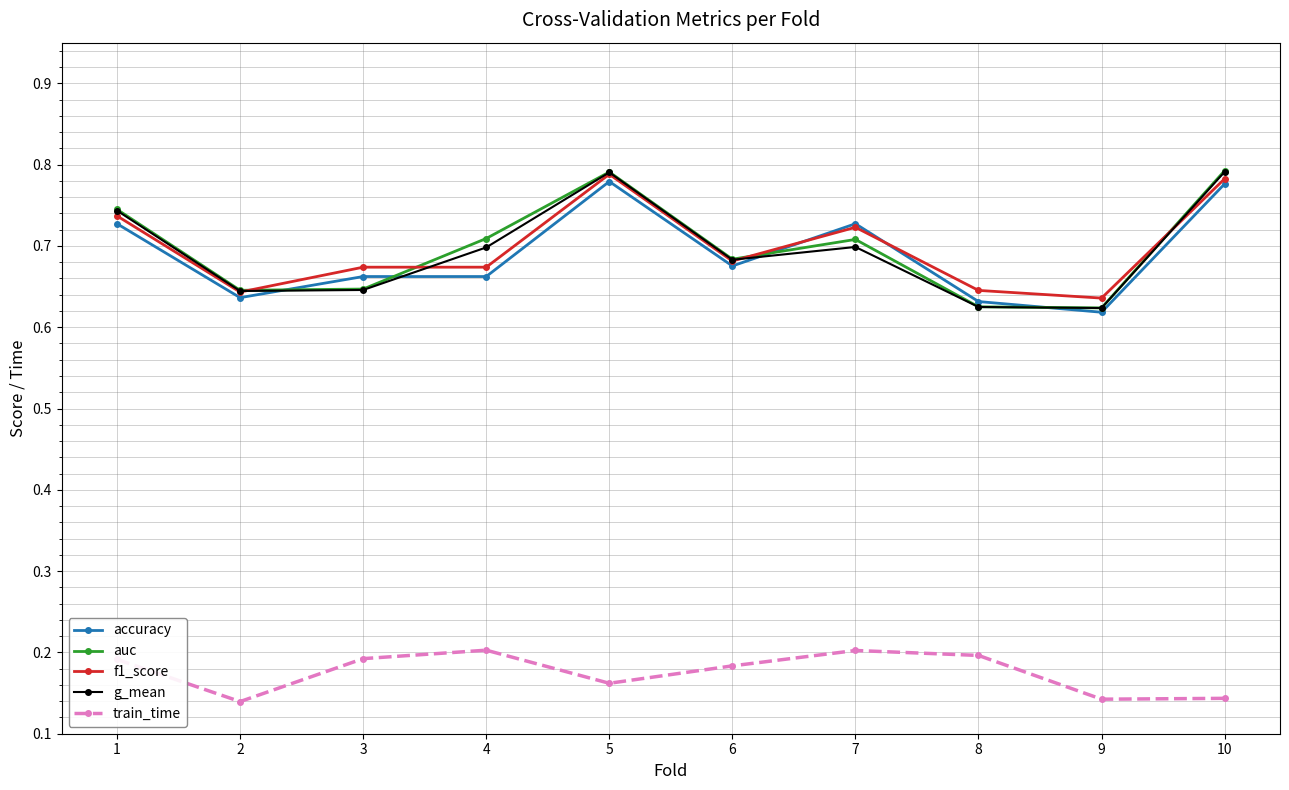

True or false: accuracy and train_time intersect in this chart.

False